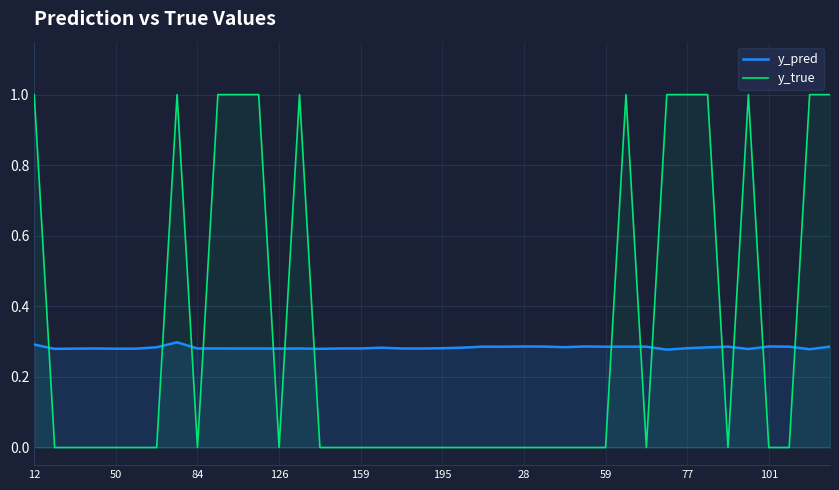

What is the sum of all y_pred values?

11.3